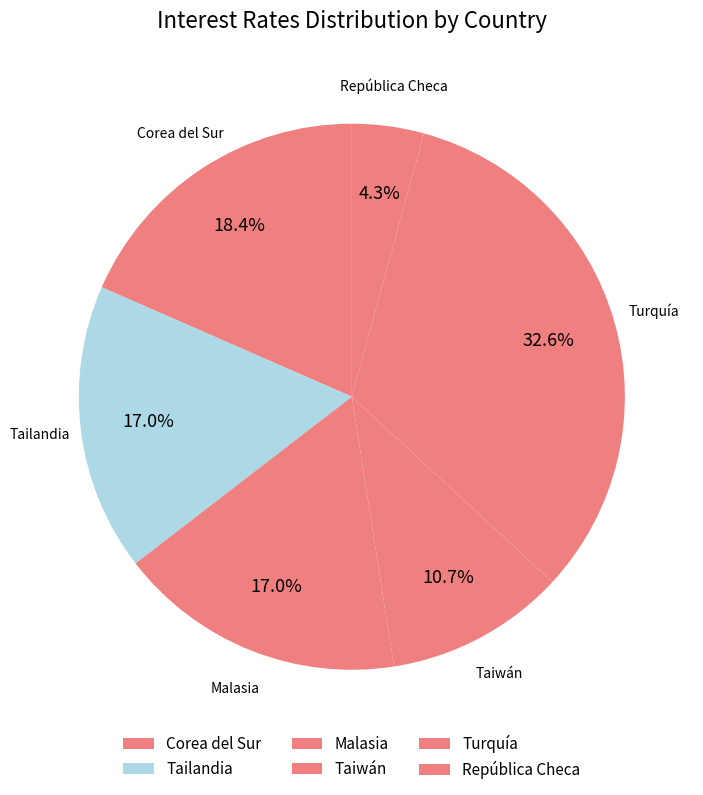

To the nearest percent, what is the combined percentage of Turquía and Corea del Sur?

51%